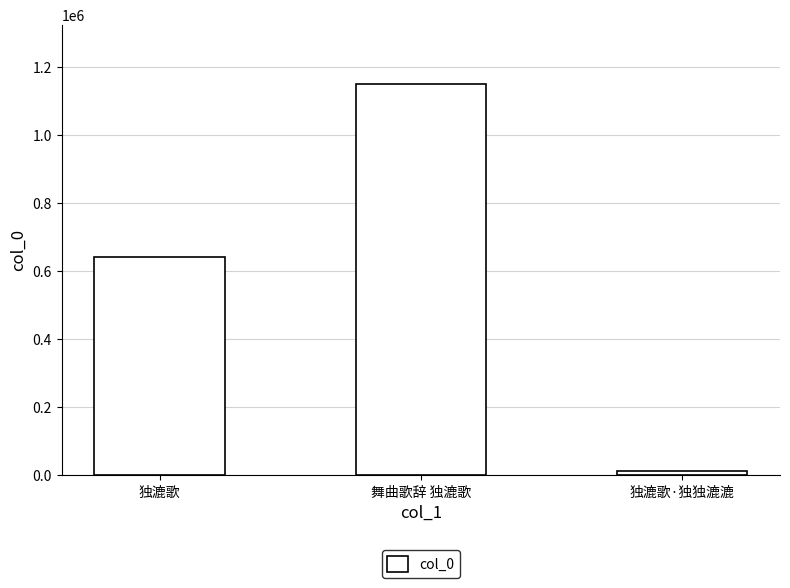

Where is the data nearest to the value 581834?

独漉歌